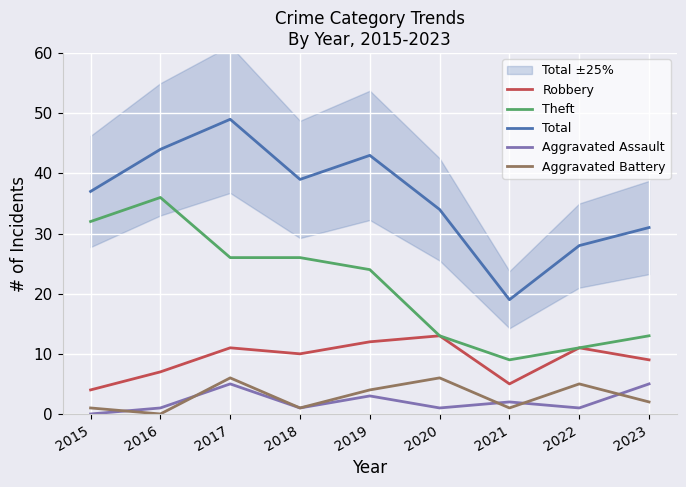

The value of Total at 2023 is 31. True or false?

True